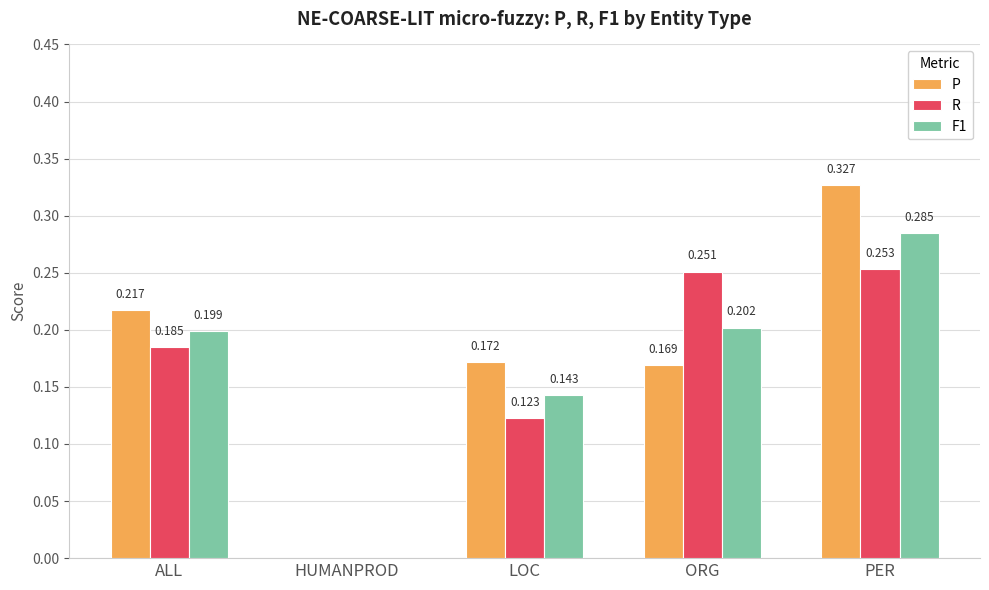

At which label is R closest to 0?

HUMANPROD